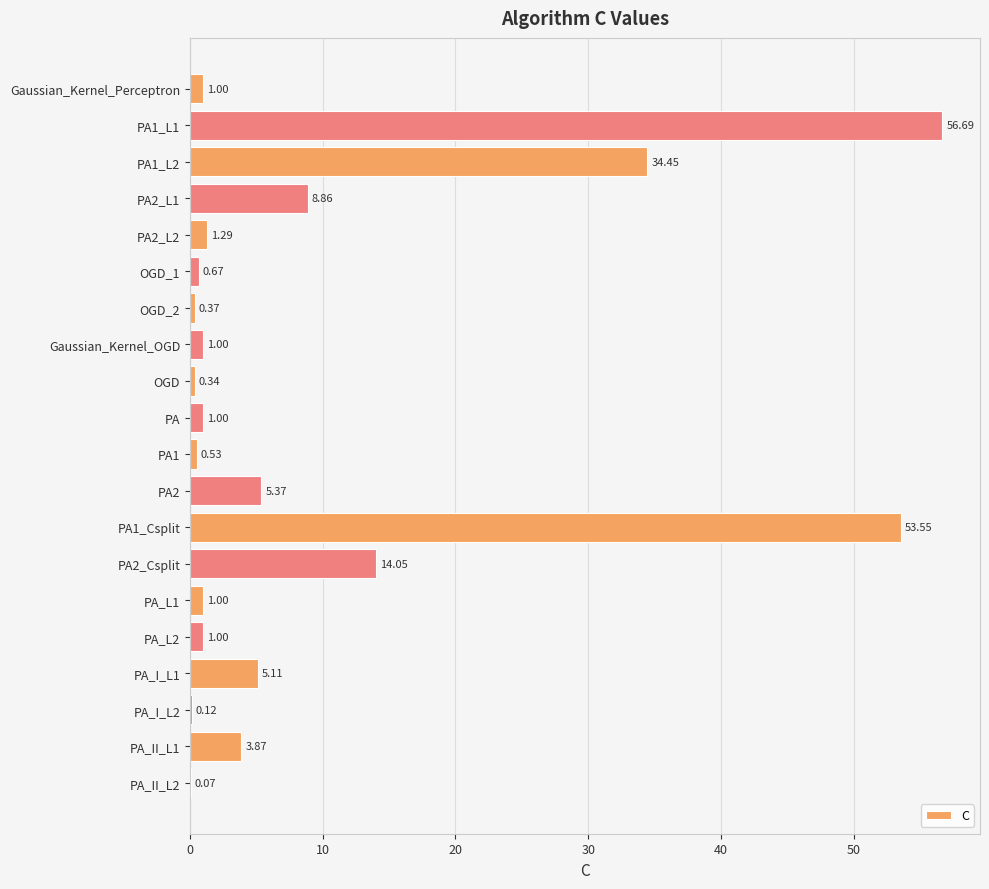

What is the sum of all values?

190.3